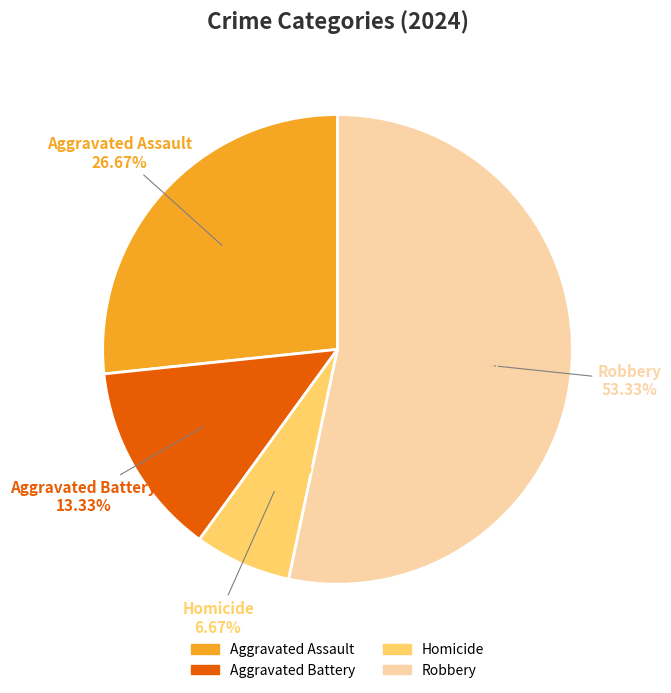

Is the sum of Aggravated Assault and Robbery greater than half?

Yes